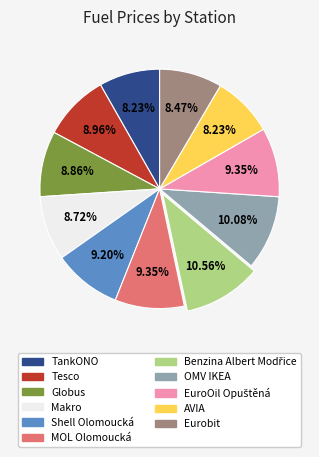

To the nearest percent, what portion does AVIA represent?

8%